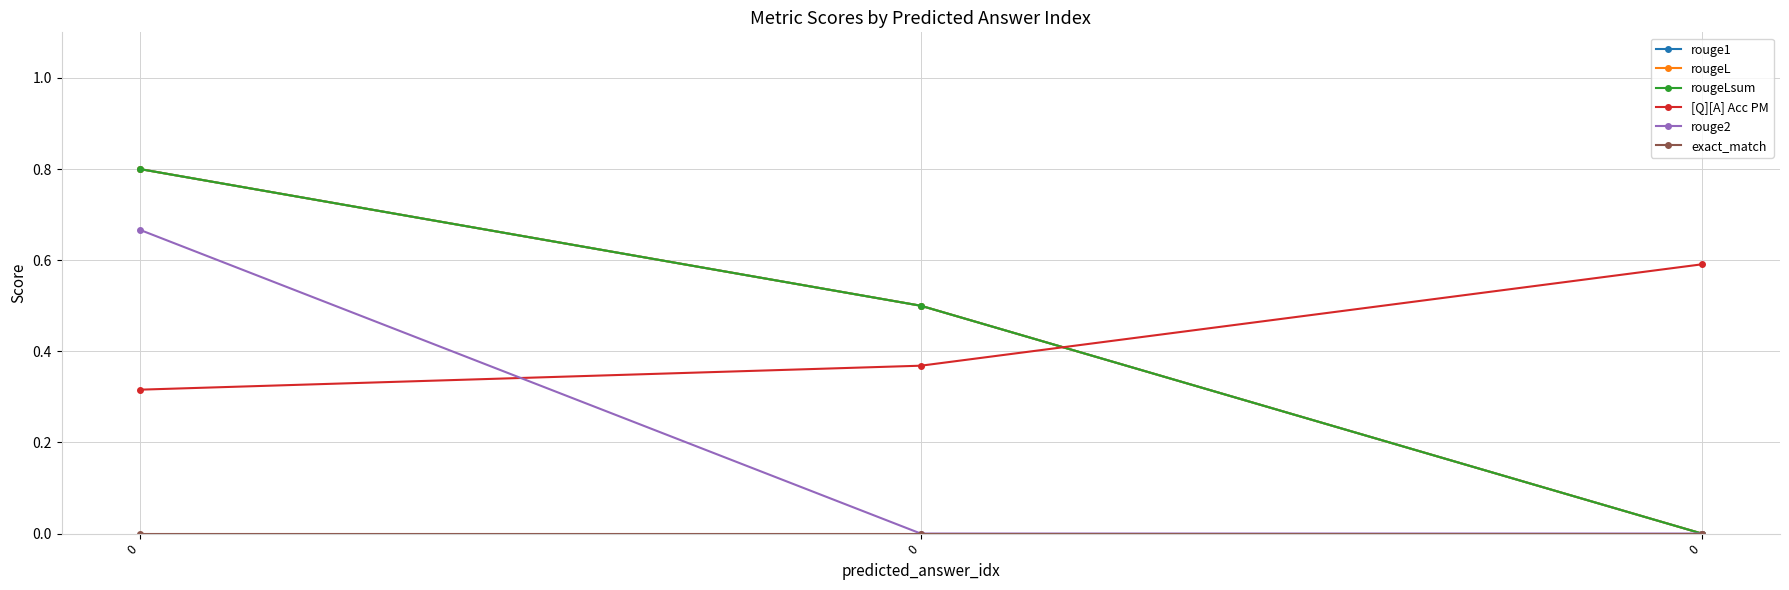

Does the chart have visible grid lines?

Yes